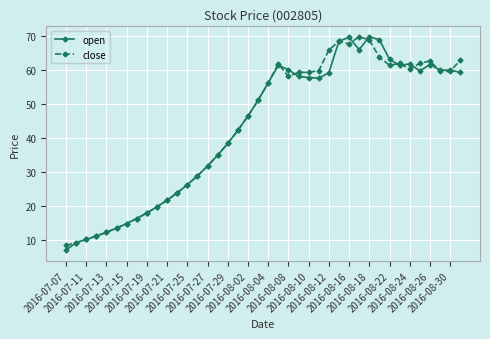

What is the average value of the open series?

42.9